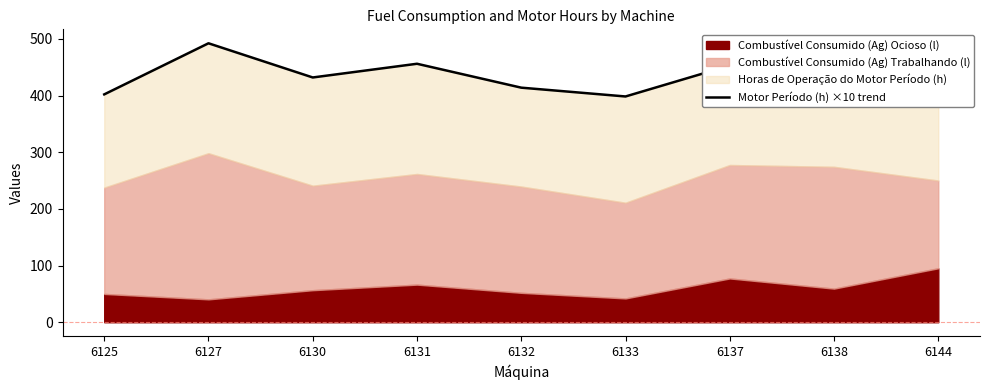

Rank the categories by value from lowest to highest.

6133, 6125, 6144, 6132, 6130, 6137, 6131, 6138, 6127